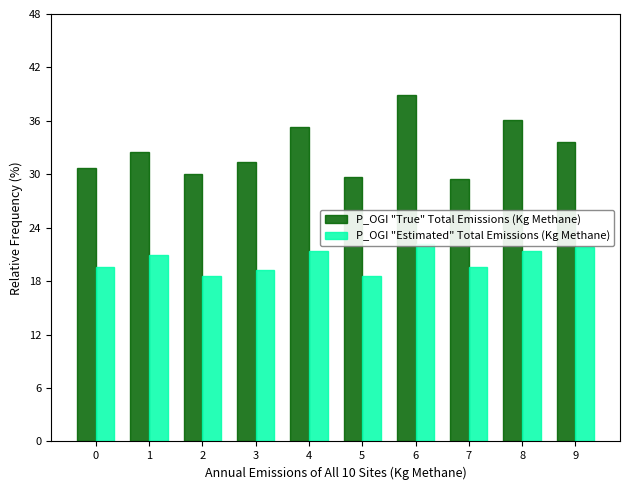

Which label corresponds to the largest value in the chart?

6